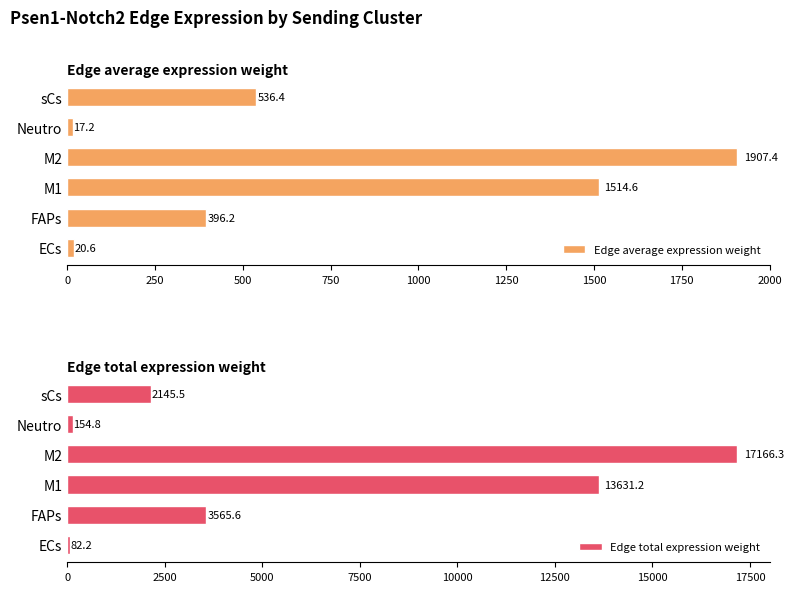

Rank the categories by Edge total expression weight value from lowest to highest.

ECs, Neutro, sCs, FAPs, M1, M2